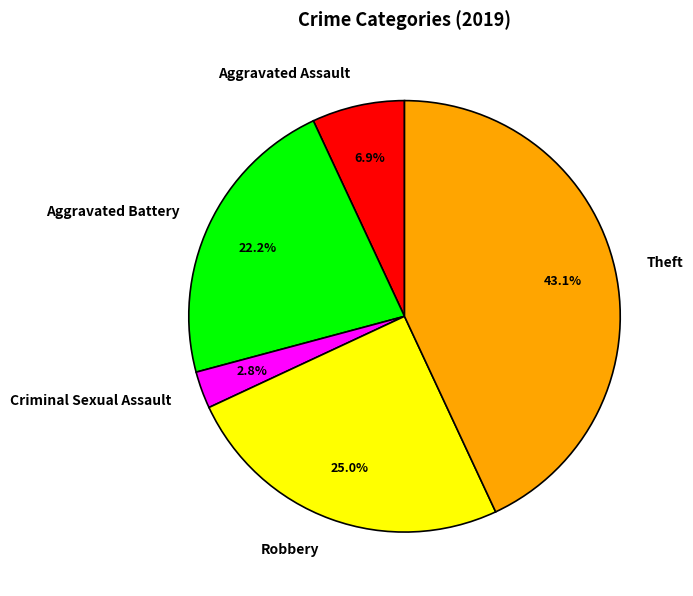

Which has a higher value, Theft or Robbery?

Theft